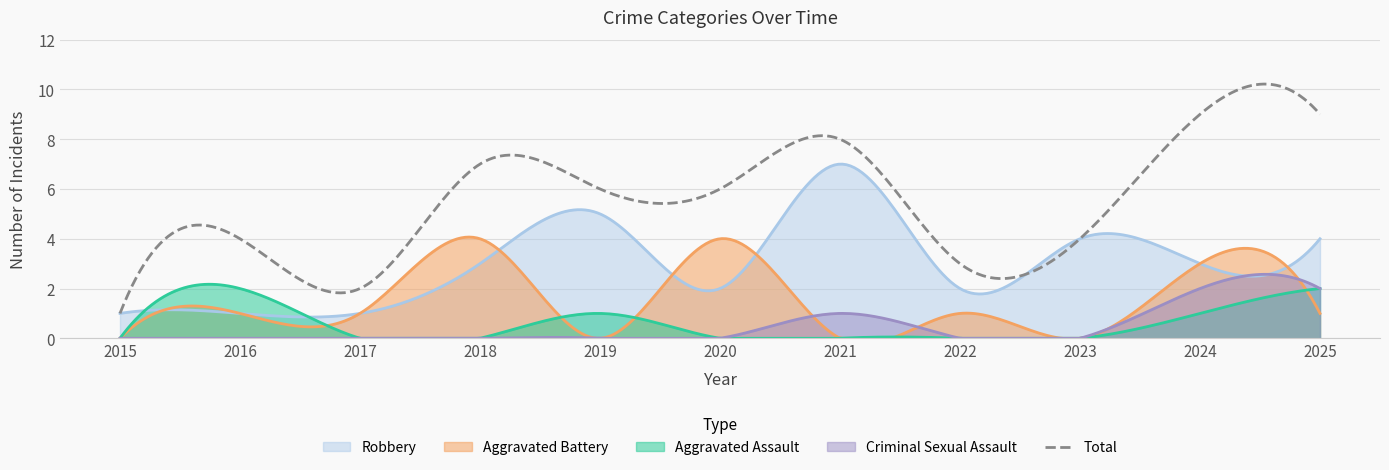

Does the chart have visible grid lines?

Yes